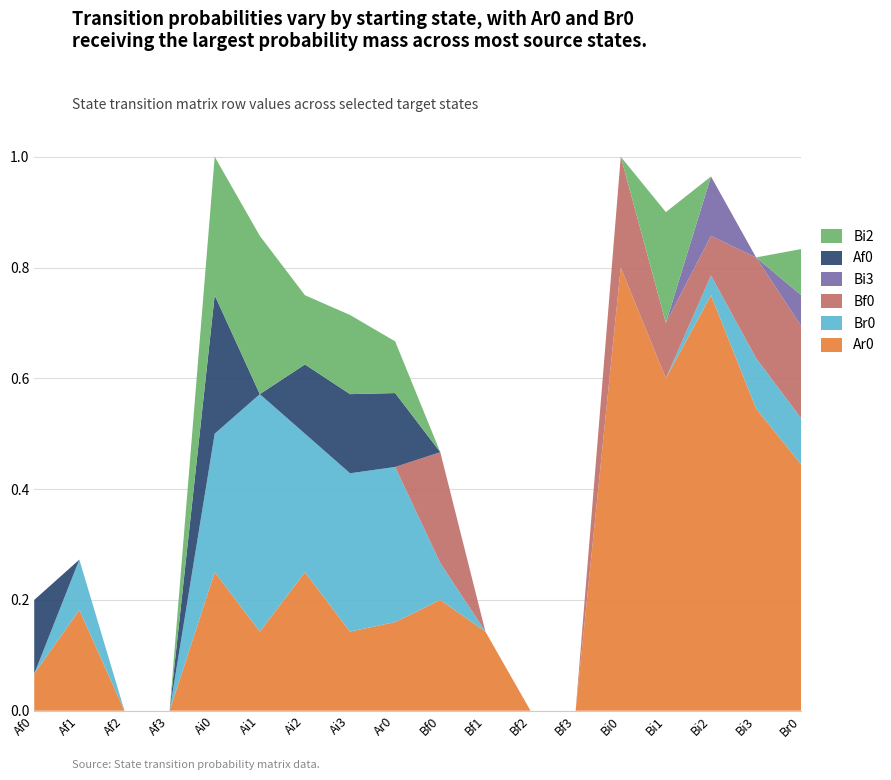

Reading left to right, extract all data points from this chart.

Ar0: 0.1	0.2	0.0	0.0	0.2	0.1	0.2	0.1	0.2	0.2	0.1	0.0	0.0	0.8	0.6	0.8	0.5	0.4
Br0: 0.0	0.1	0.0	0.0	0.2	0.4	0.2	0.3	0.3	0.1	0.0	0.0	0.0	0.0	0.0	0.0	0.1	0.1
Bf0: 0.0	0.0	0.0	0.0	0.0	0.0	0.0	0.0	0.0	0.2	0.0	0.0	0.0	0.2	0.1	0.1	0.2	0.2
Bi3: 0.0	0.0	0.0	0.0	0.0	0.0	0.0	0.0	0.0	0.0	0.0	0.0	0.0	0.0	0.0	0.1	0.0	0.1
Af0: 0.1	0.0	0.0	0.0	0.2	0.0	0.1	0.1	0.1	0.0	0.0	0.0	0.0	0.0	0.0	0.0	0.0	0.0
Bi2: 0.0	0.0	0.0	0.0	0.2	0.3	0.1	0.1	0.1	0.0	0.0	0.0	0.0	0.0	0.2	0.0	0.0	0.1